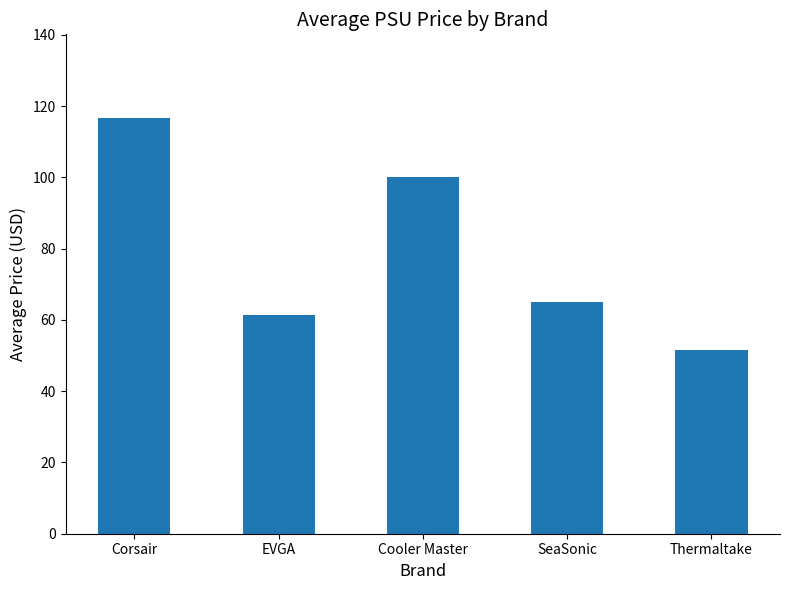

The chart shows a value of 61.5 at EVGA. True or false?

True